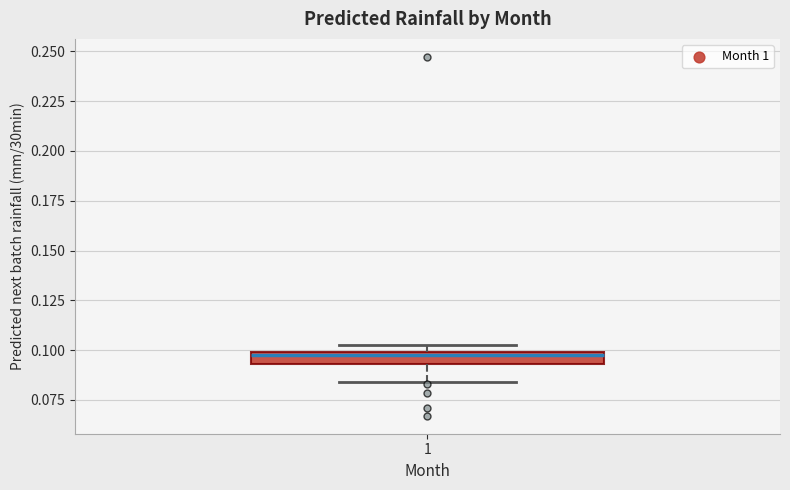

Where is the upper edge of the box at x = 1 on the y-axis? The values are not printed on the chart, so give them approximately, as read against the axis.

0.100